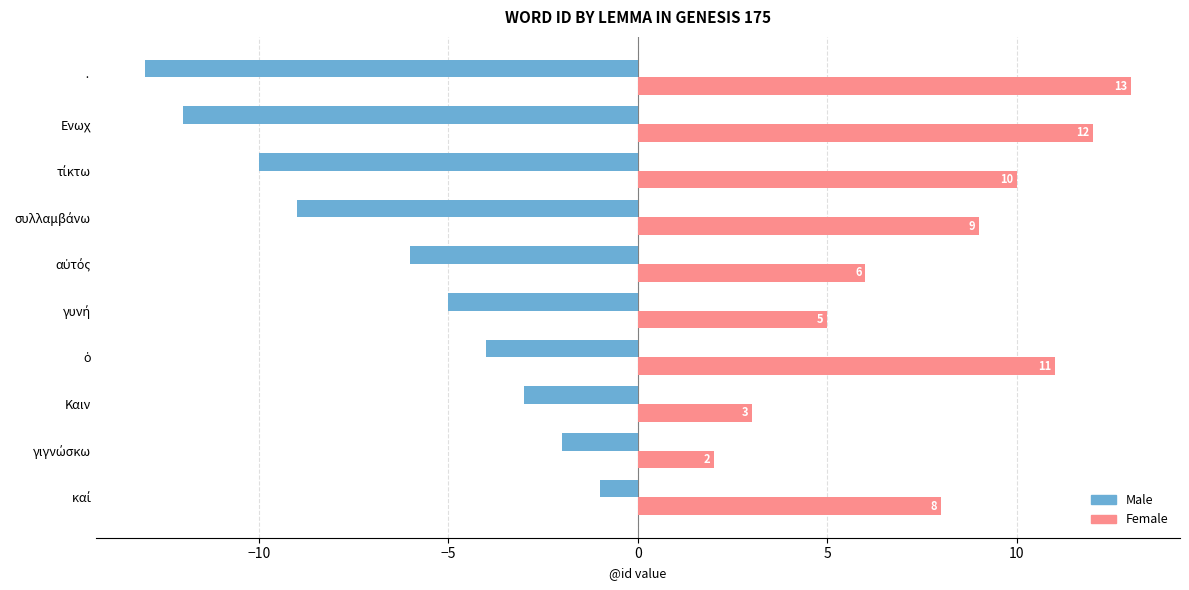

What is the minimum value for Male?

-13